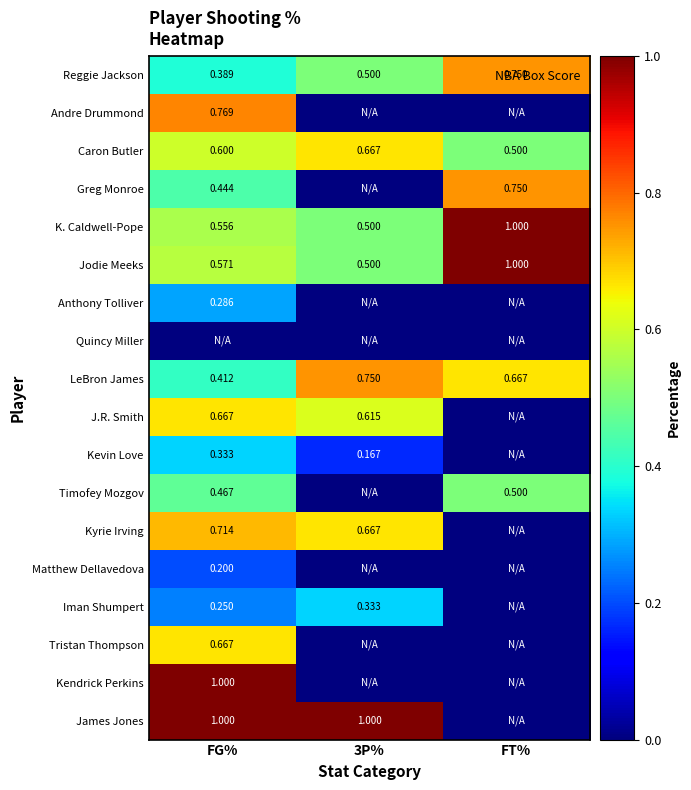

Is the value of Timofey Mozgov at FT% greater than the value of Kevin Love at FG%?

Yes